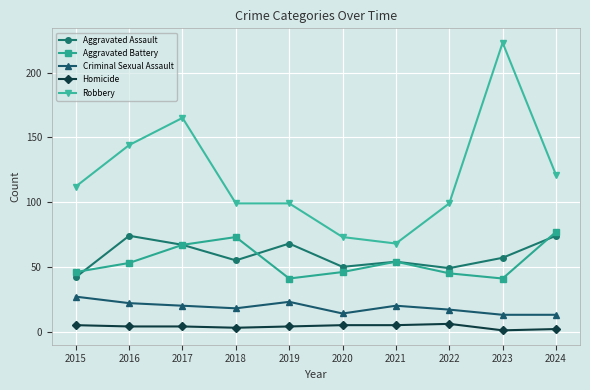

Which series changed the most between 2017 and 2021?

Robbery